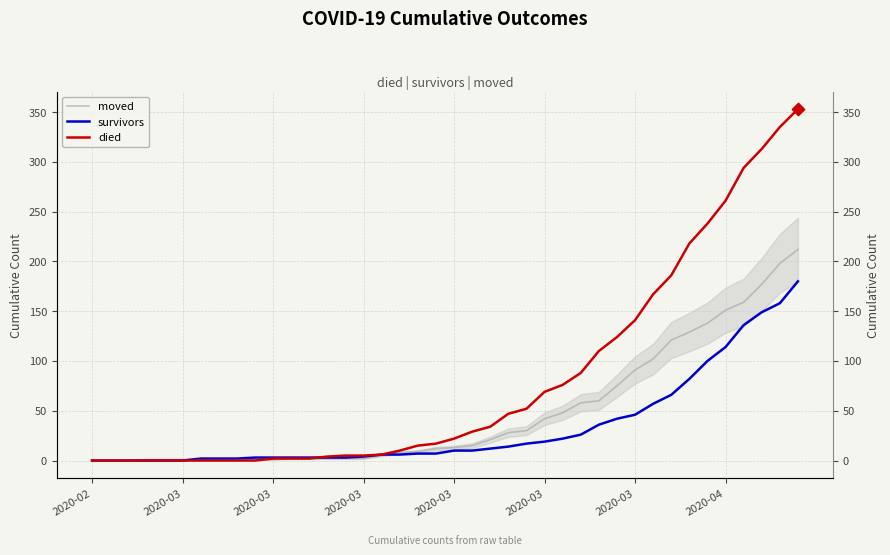

What is the total value across all series at 2020-03?

1